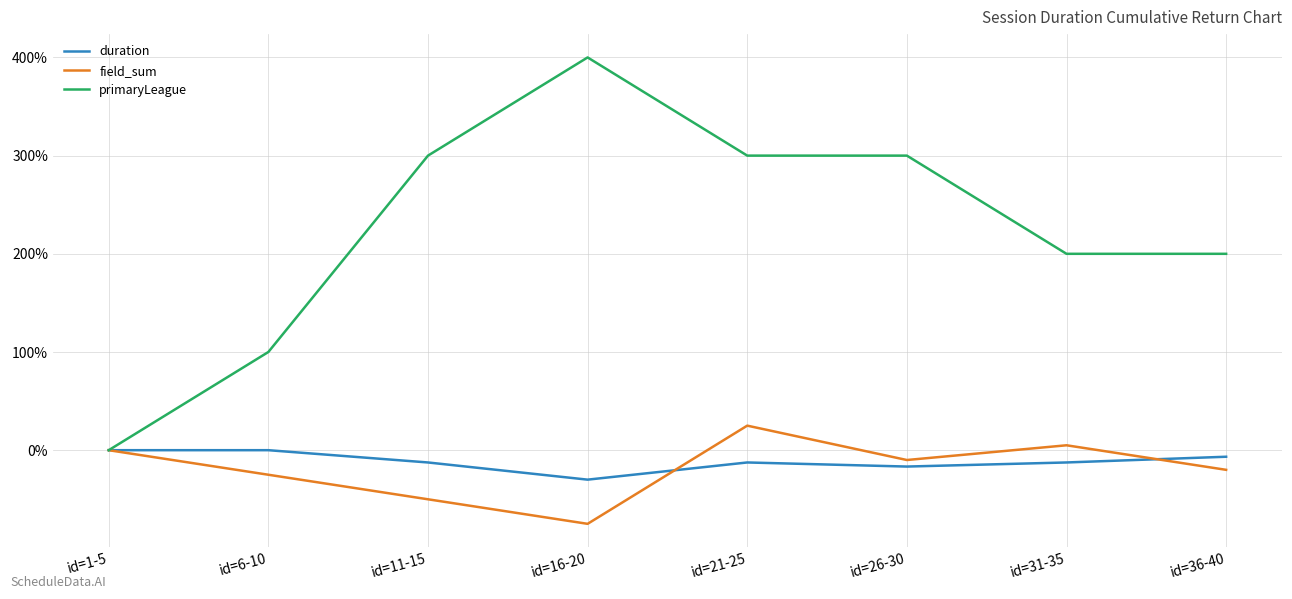

What is the lowest value of the duration series?

-30.0